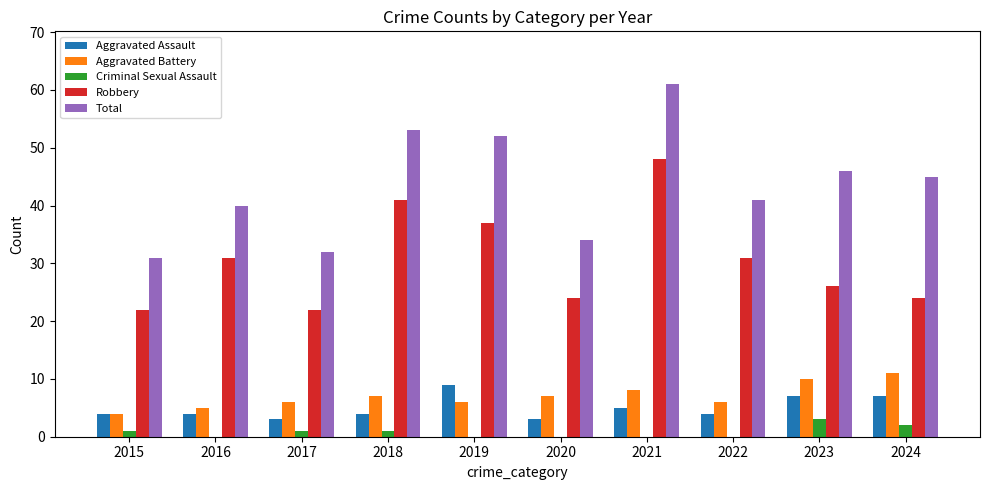

Reading right to left, list all the values displayed in this chart.

Aggravated Assault: 7	7	4	5	3	9	4	3	4	4
Aggravated Battery: 11	10	6	8	7	6	7	6	5	4
Criminal Sexual Assault: 2	3	0	0	0	0	1	1	0	1
Robbery: 24	26	31	48	24	37	41	22	31	22
Total: 45	46	41	61	34	52	53	32	40	31